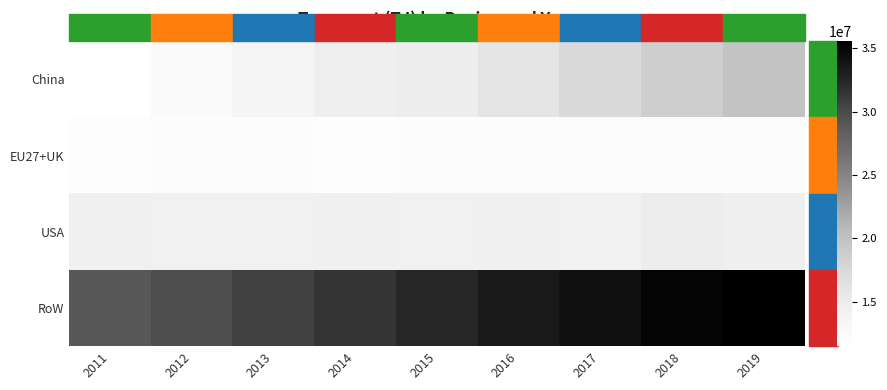

What is the total value across all series at 2012?

68497794